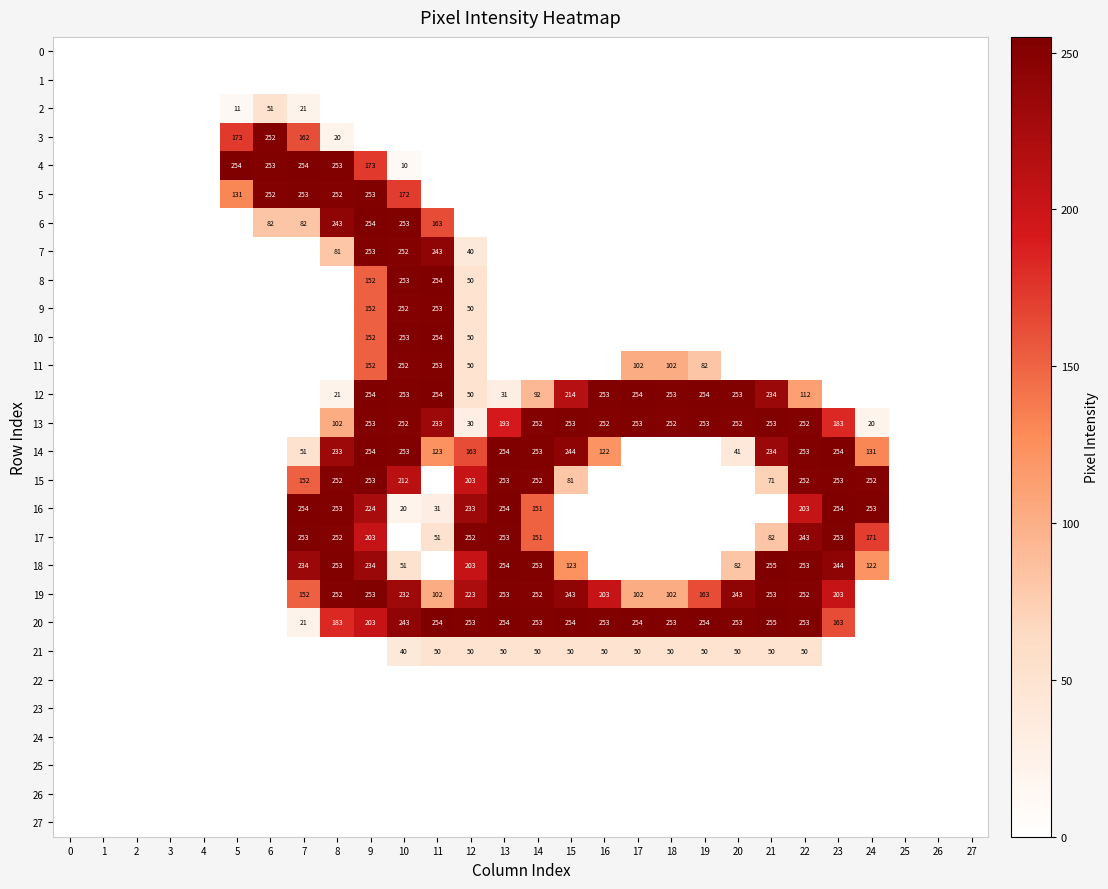

What is the total value across all series at 21?

1687